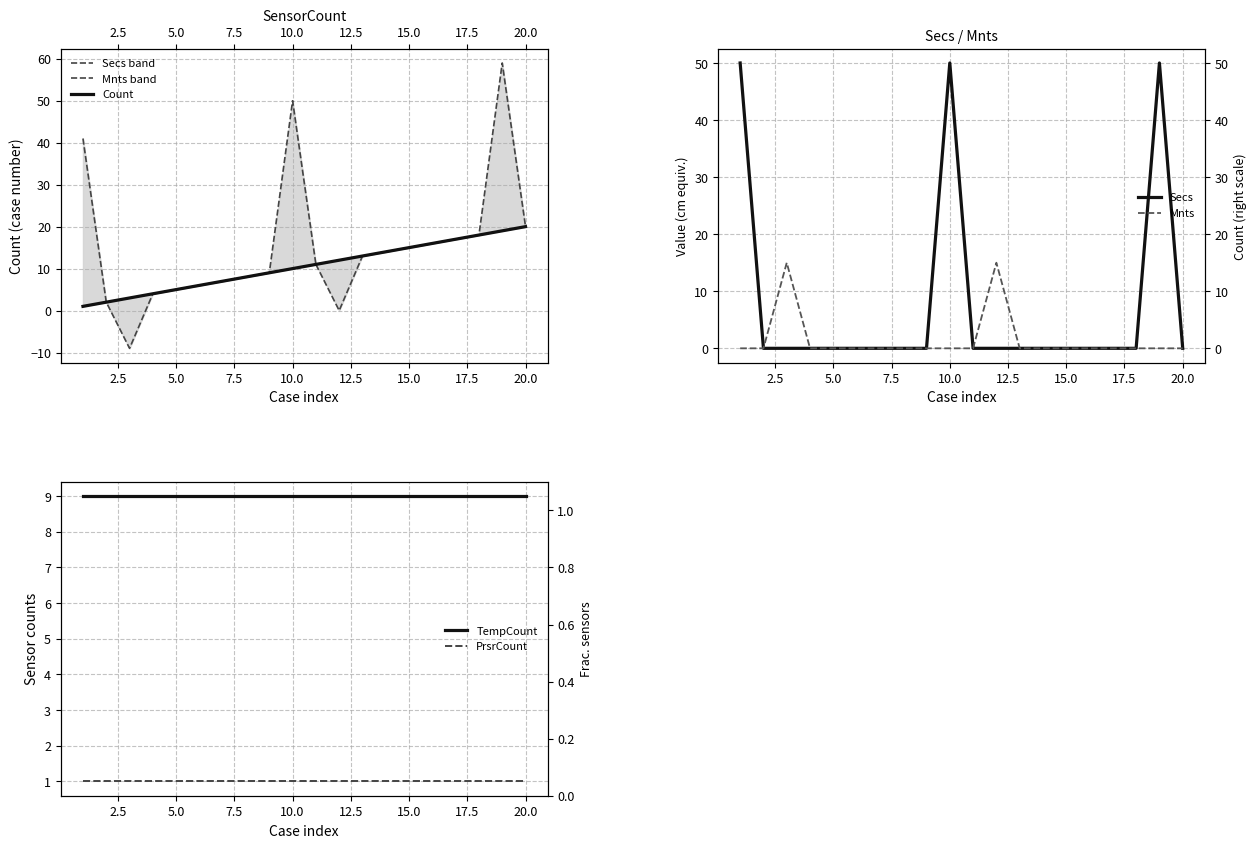

At how many categories does at least one series exceed 15?

7